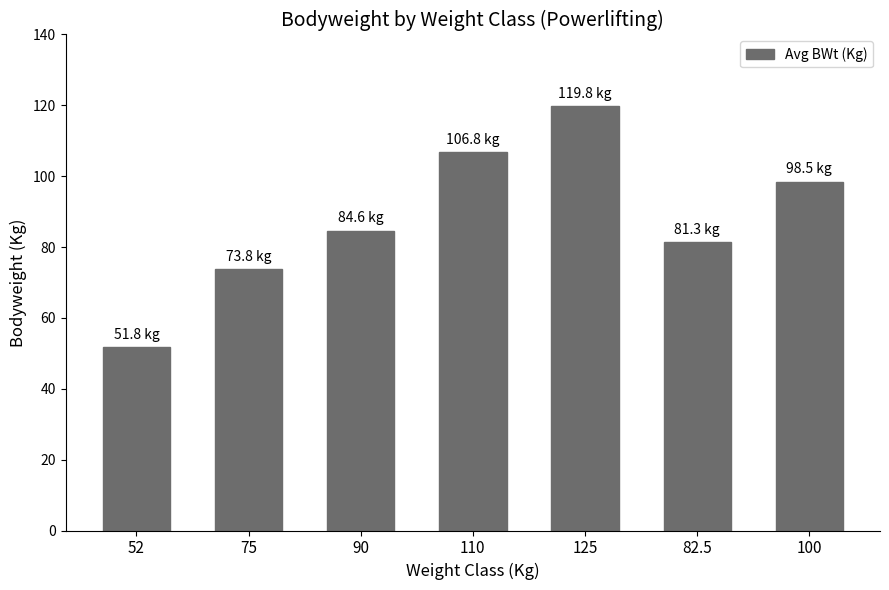

What is the sum of the values at 90 and 110?

191.4